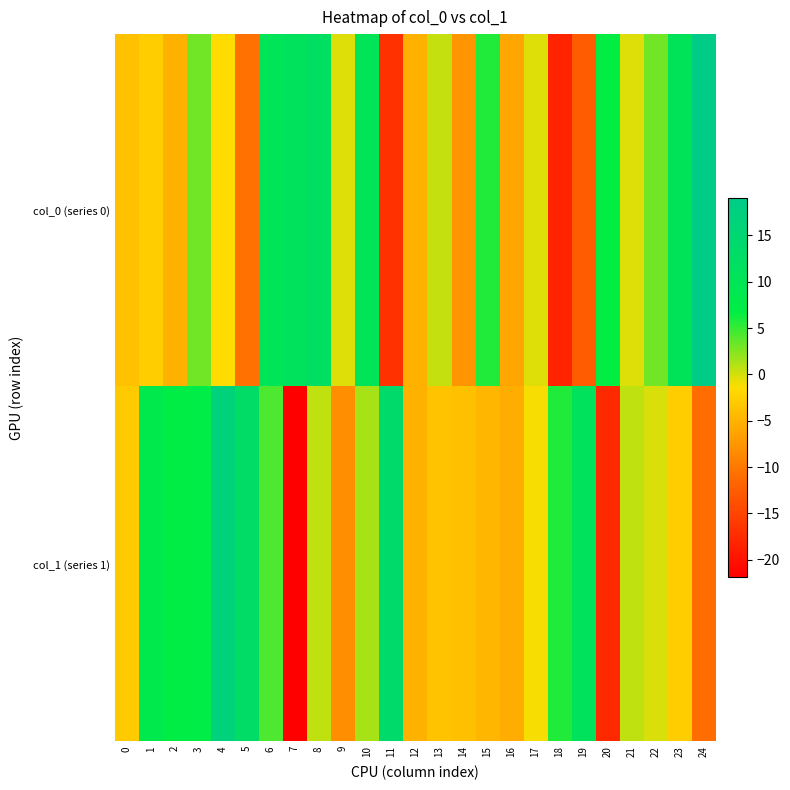

Which has a higher value, 8 or 22?

8